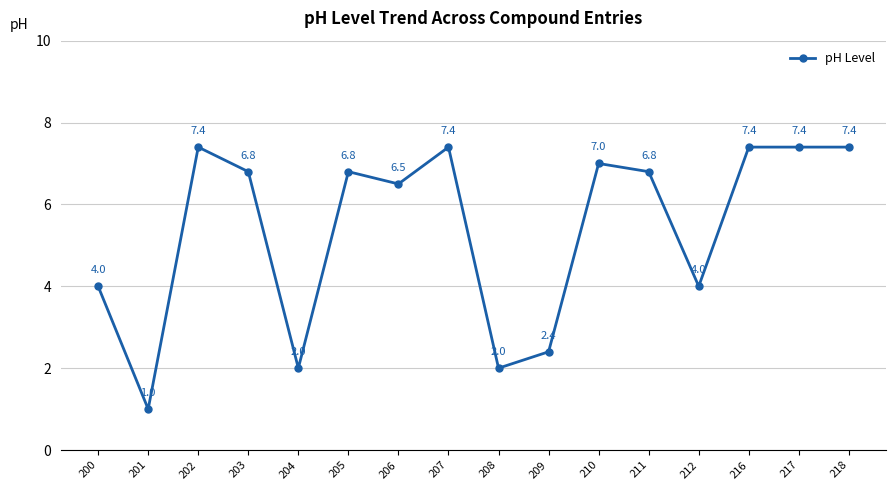

Which label corresponds to the smallest value in the chart?

201